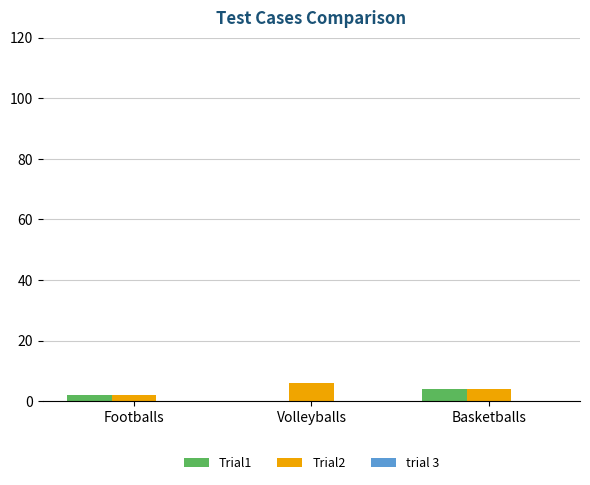

True or false: Trial1 has a value of 0 at Volleyballs.

True